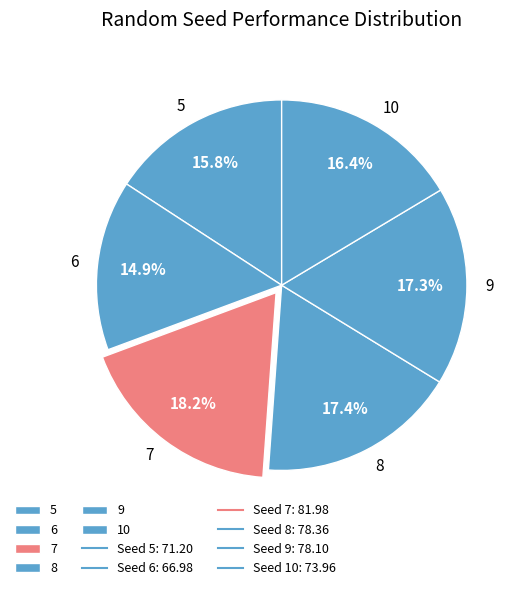

Is it true that 7 is 8% of the pie?

False